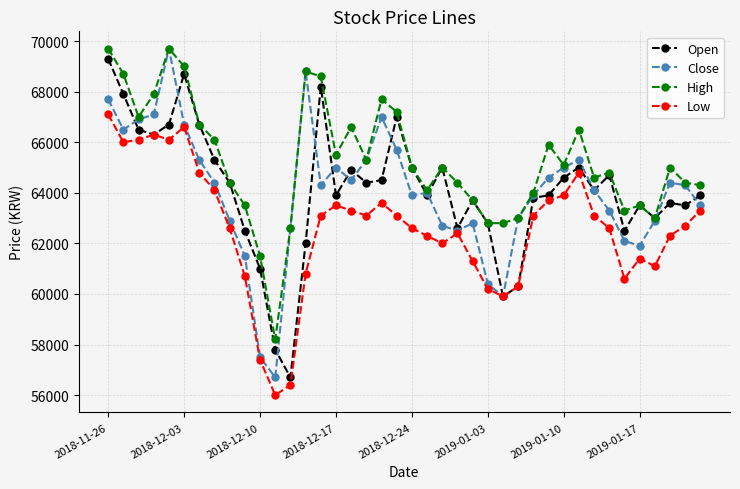

True or false: Open has more than 2 interior local peaks.

True